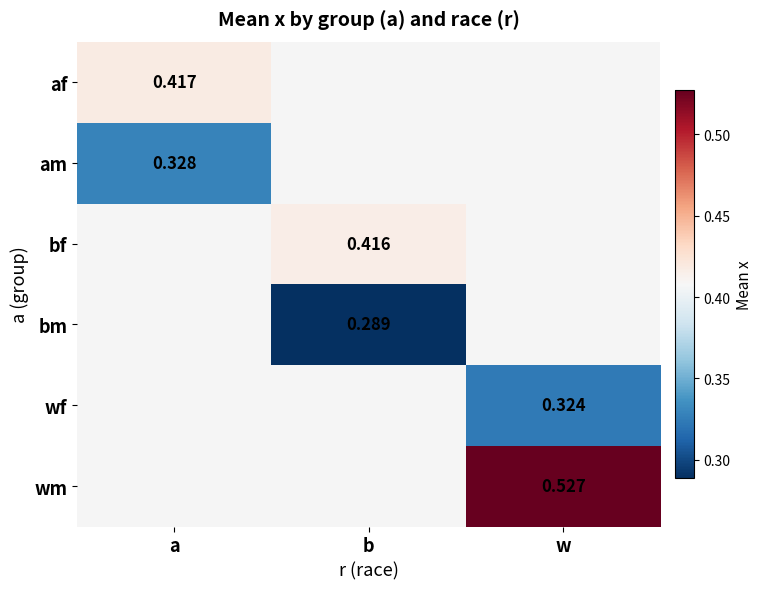

What is the maximum value shown in the chart?

0.5